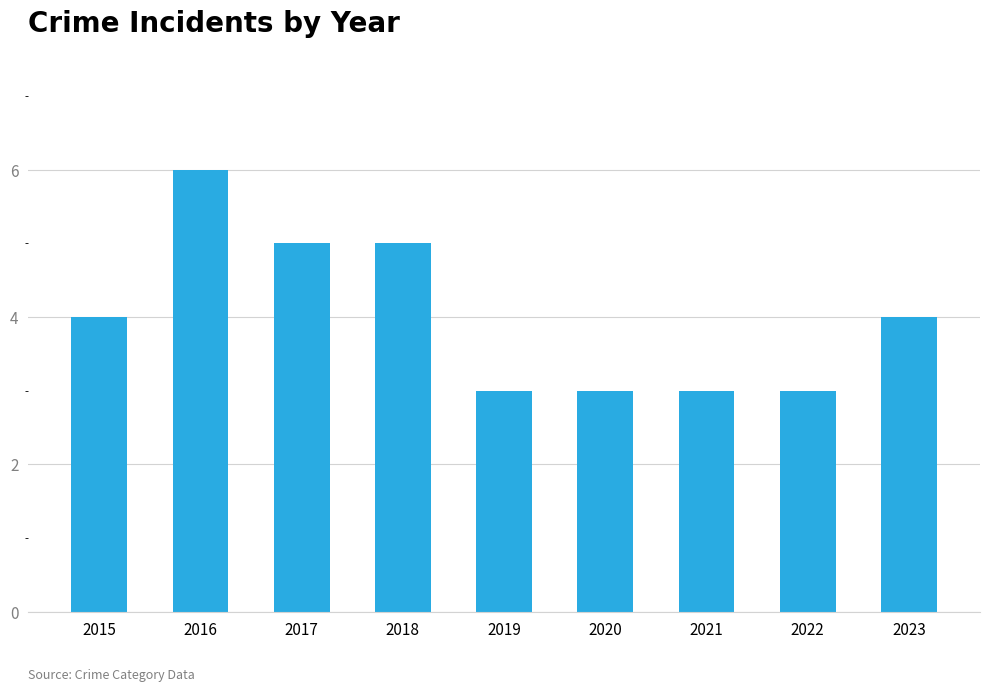

Read the value at 2021.

3